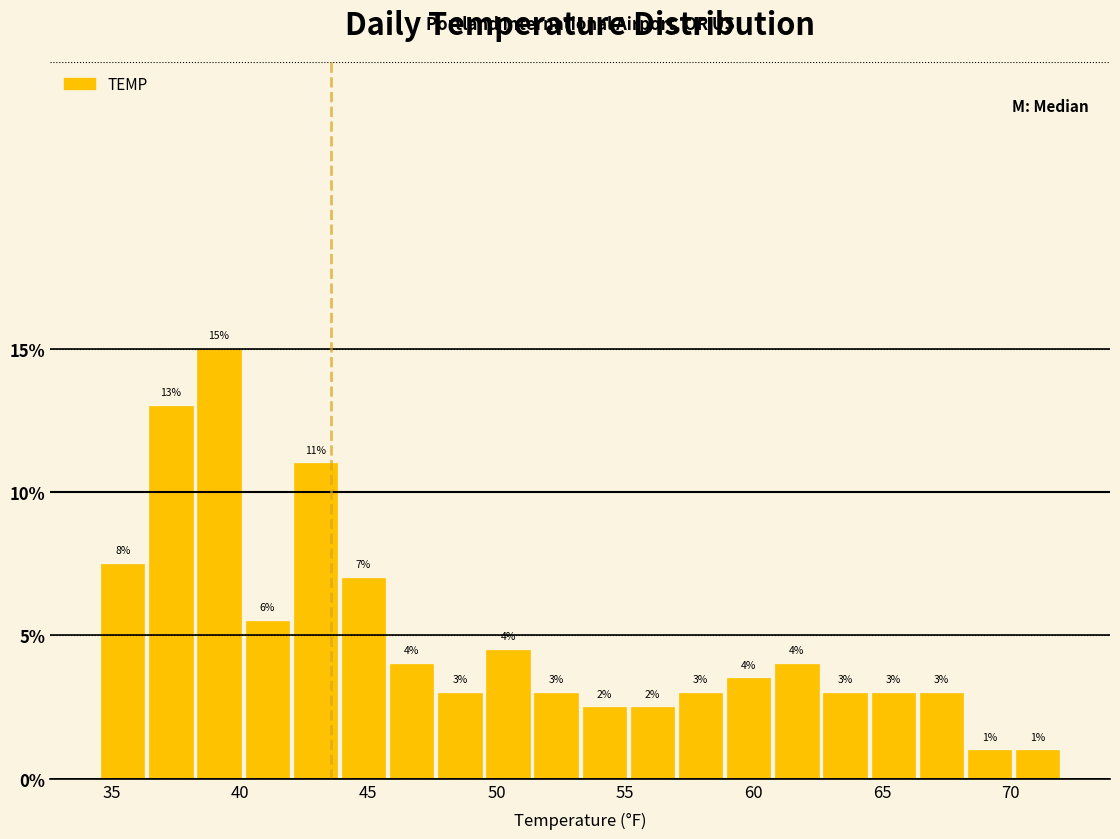

Around what value on the x-axis is the tallest bar? Give the approximate position of its centre, as read against the axis.

39.0